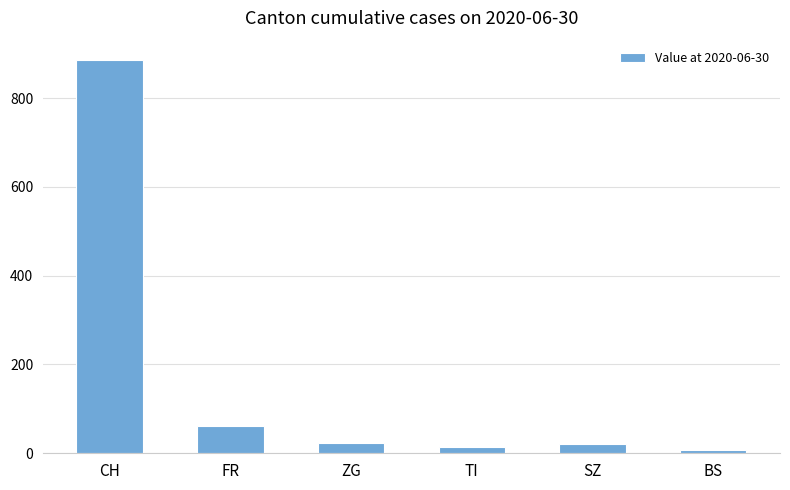

Approximately how many times larger is the value at BS compared to SZ?

0.3